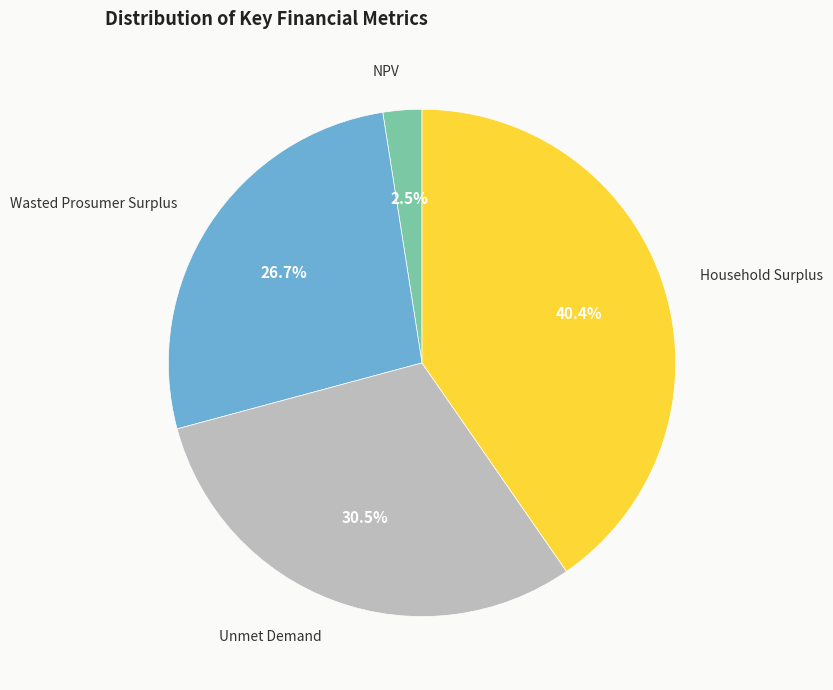

Does any single category account for the majority?

No